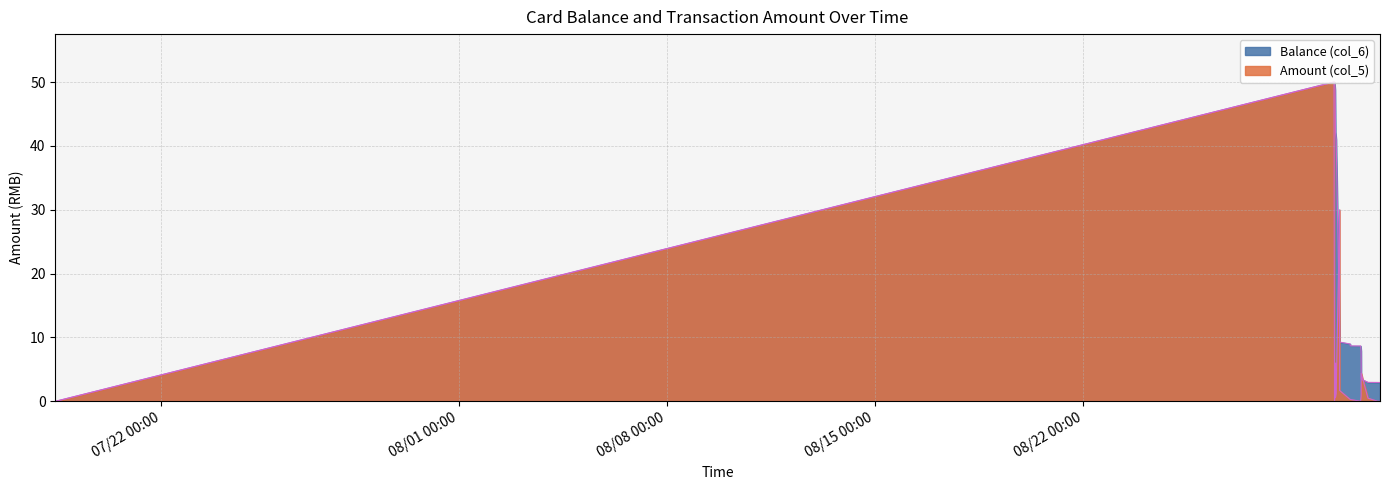

What is the average value of the Balance (col_6) series?

21.8